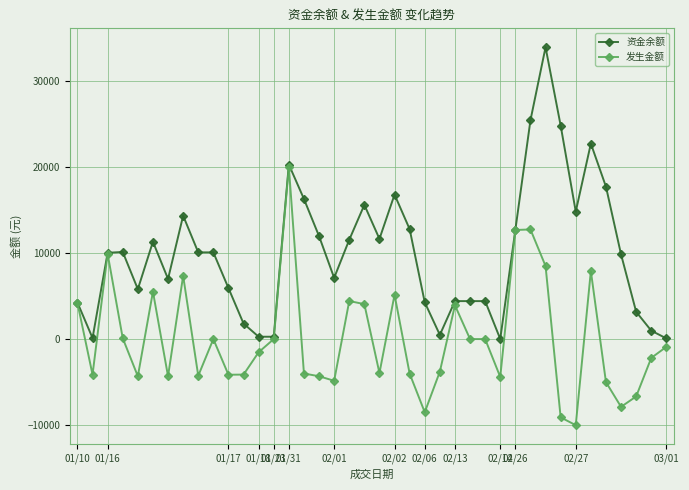

What is the maximum value for 资金余额?

33896.7